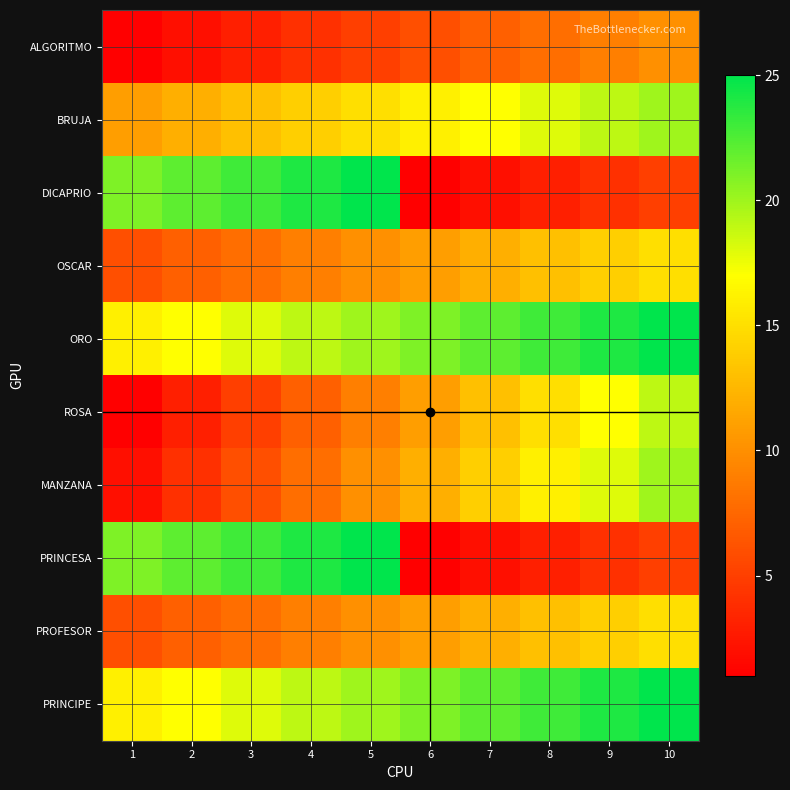

What is the smallest value displayed?

1